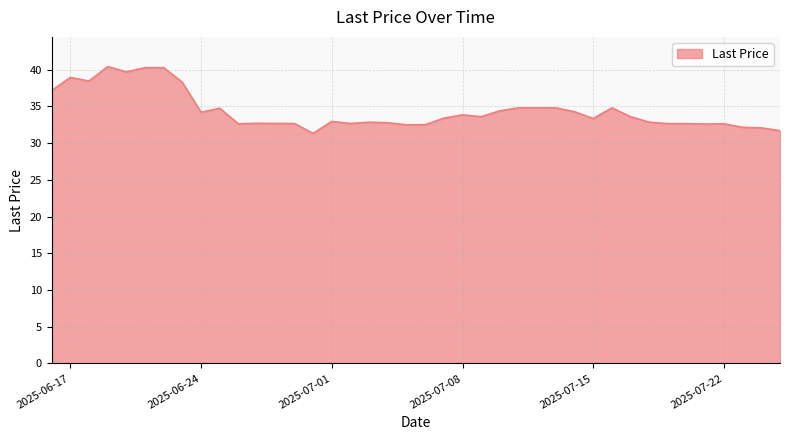

What is the difference between the maximum and minimum values?

9.1